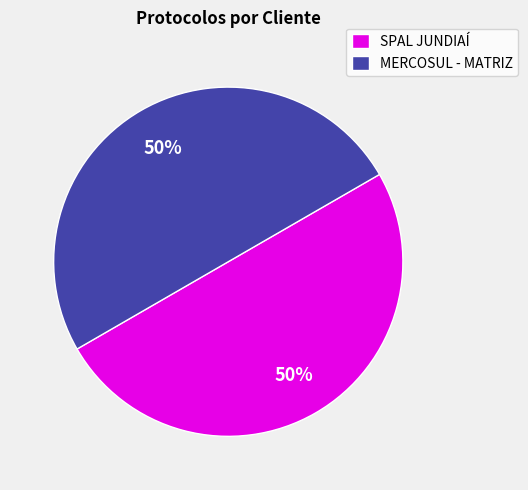

To the nearest percent, what is the combined percentage of SPAL JUNDIAÍ and MERCOSUL - MATRIZ?

100%